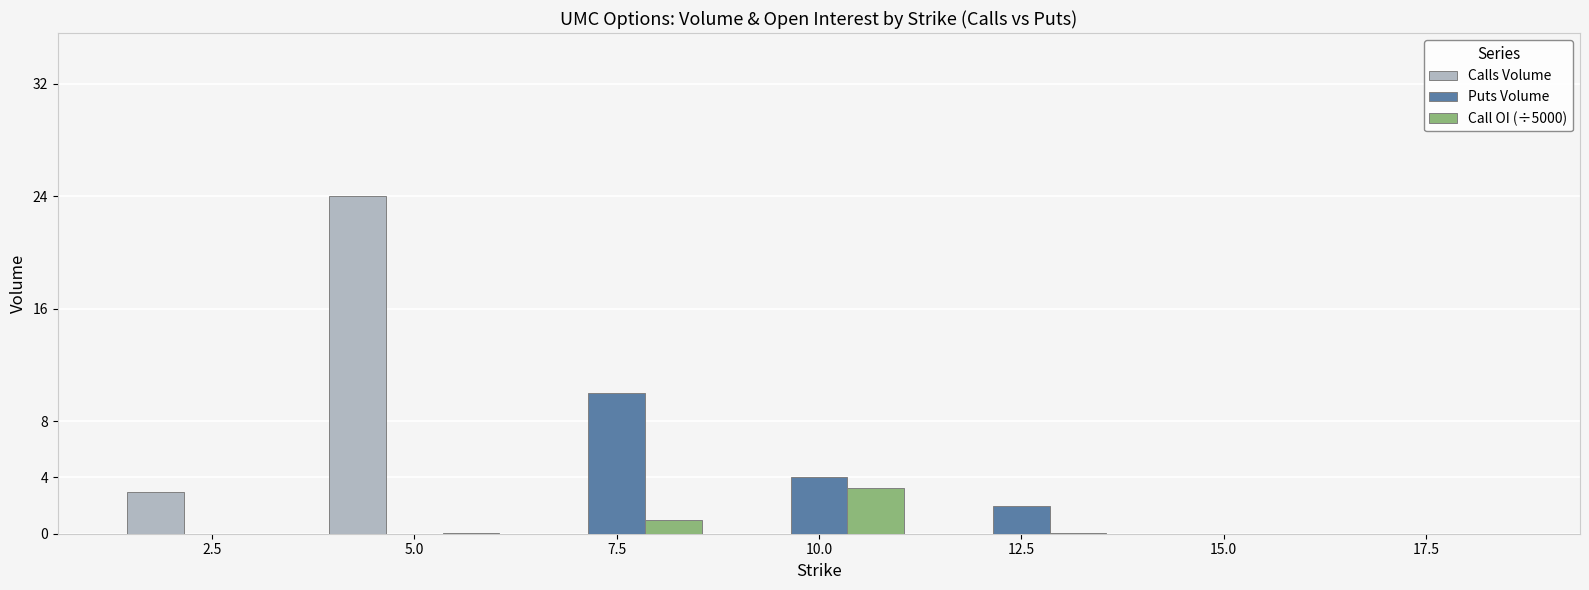

What is the sum of all Call OI (÷5000) values?

4.3